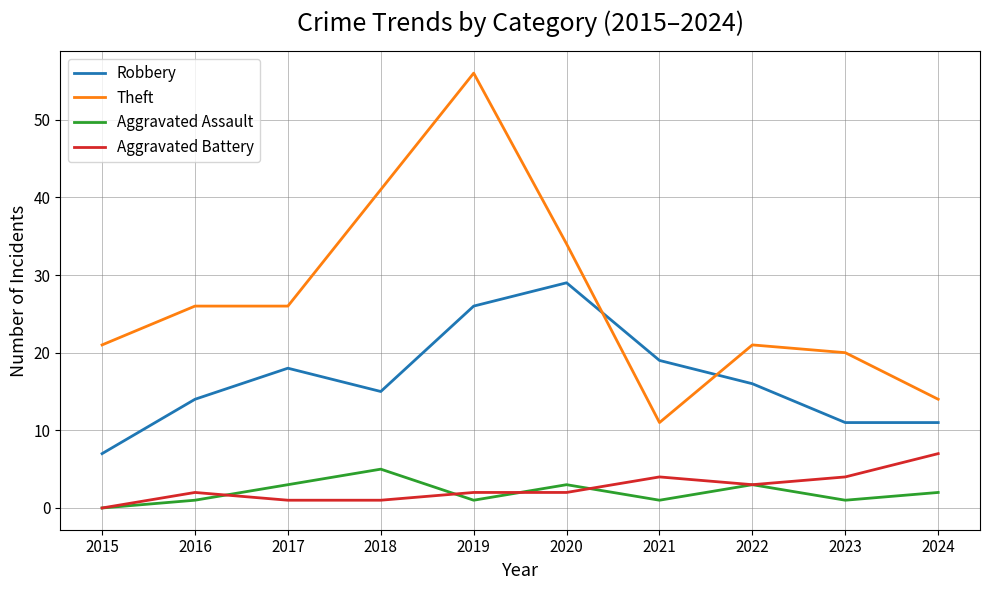

True or false: Aggravated Battery has more than 0 points higher than both neighbors.

True